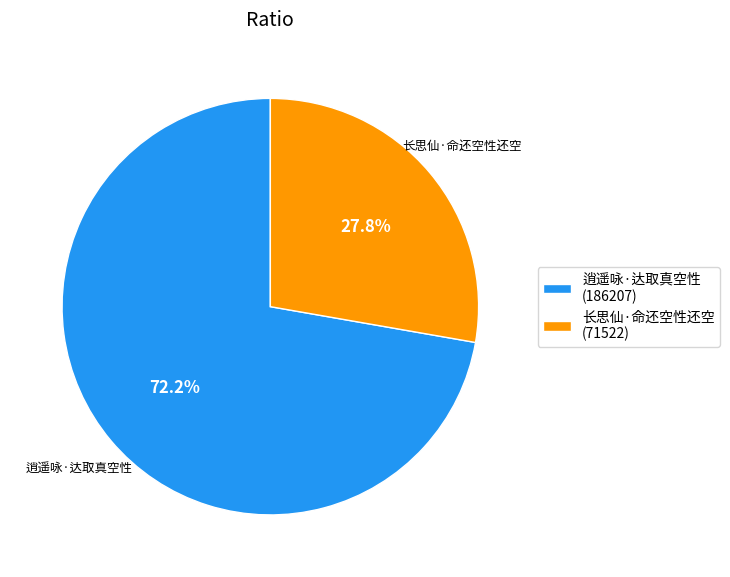

What is the majority slice?

逍遥咏·达取真空性